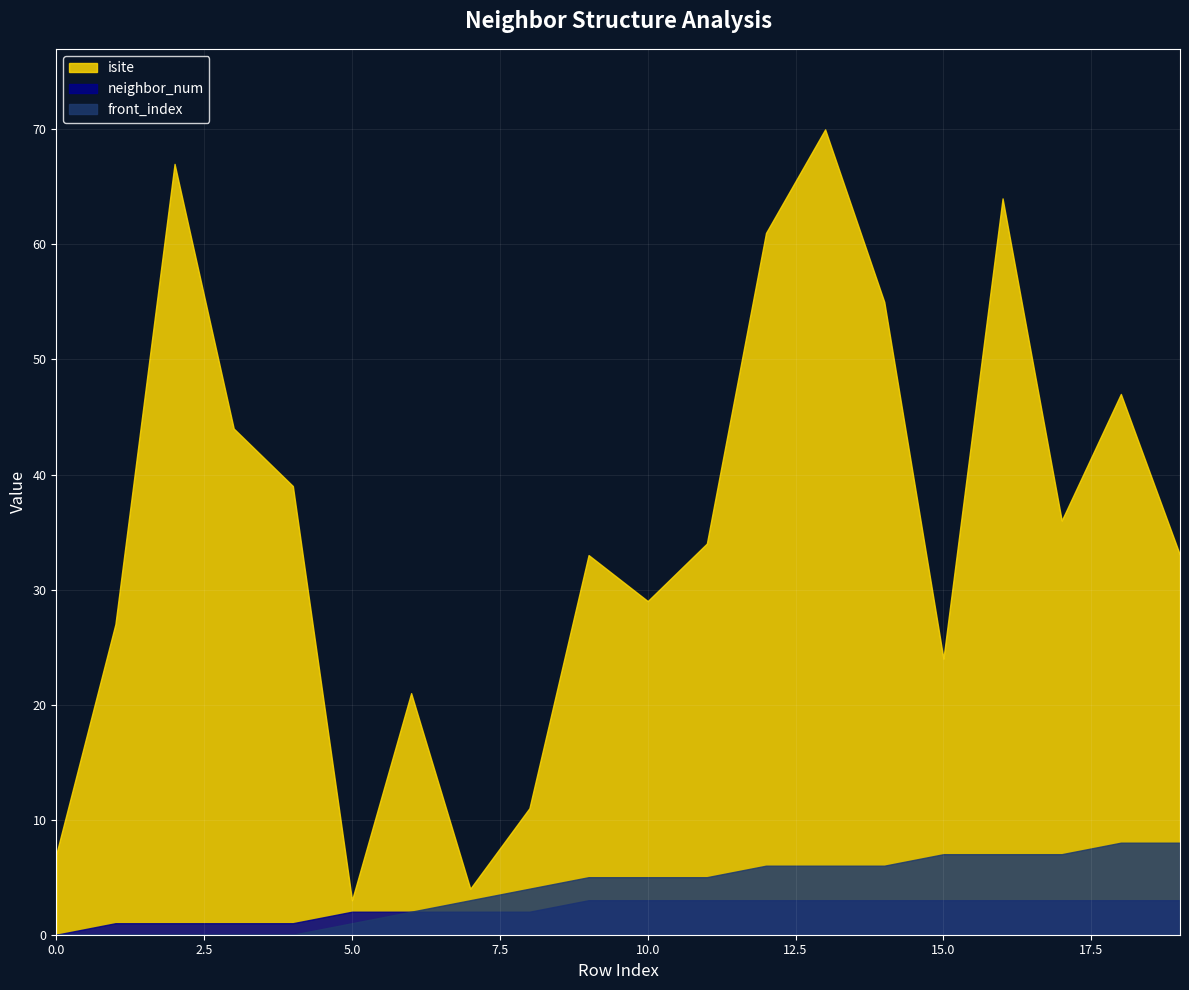

At which label does isite first exceed 34?

2